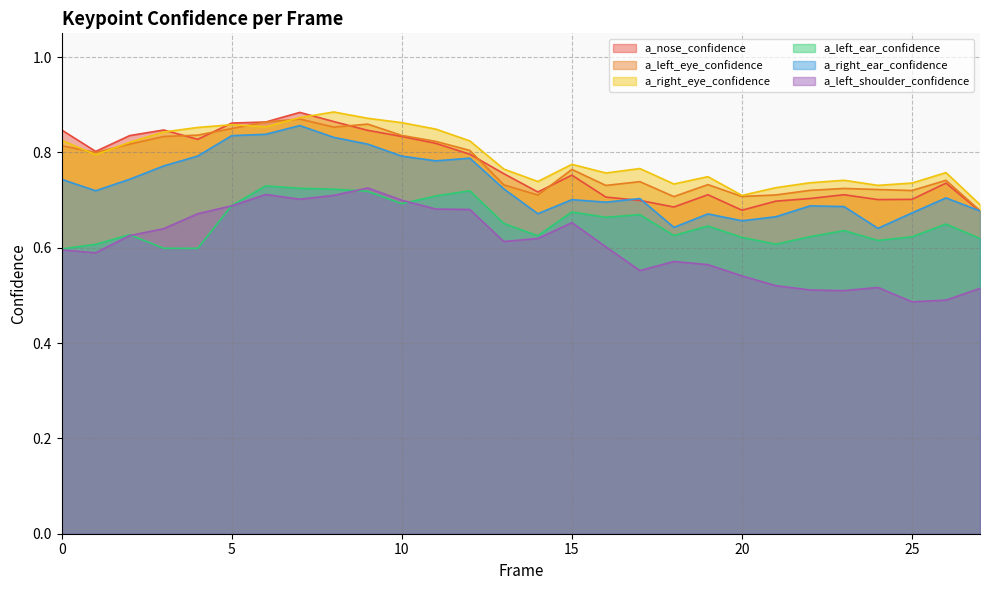

What is the difference between the maximum and minimum values in the a_nose_confidence series?

0.2